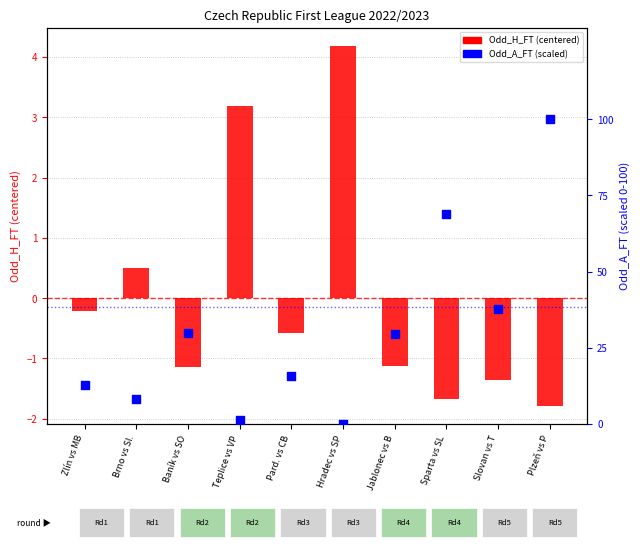

What are all the series names shown in the legend?

Odd_H_FT (centered), Odd_A_FT (scaled)